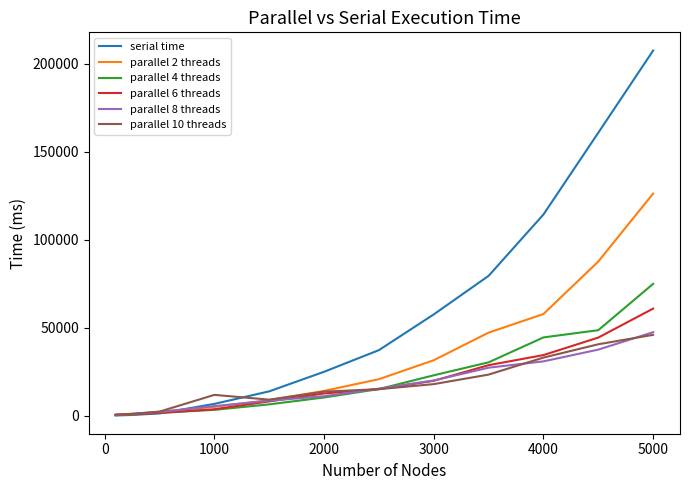

What is the maximum value shown in the chart?

207449